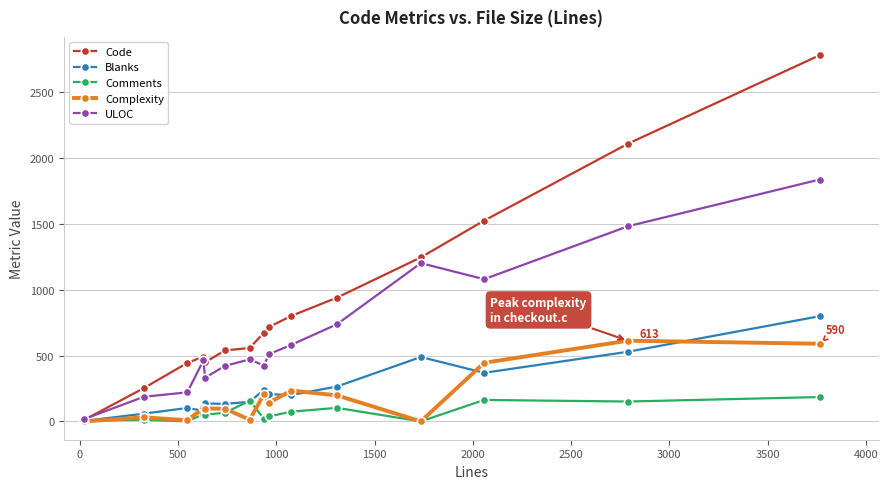

Which series has the largest total across all categories?

Code